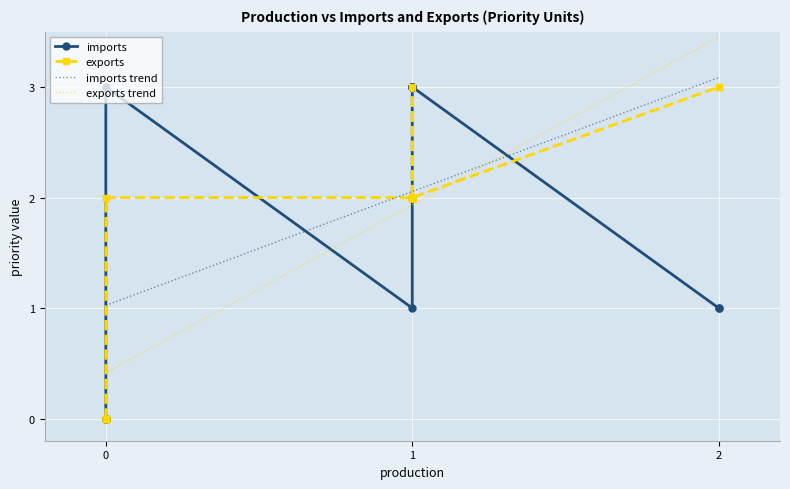

Is it true that imports equals 3 at 1?

True